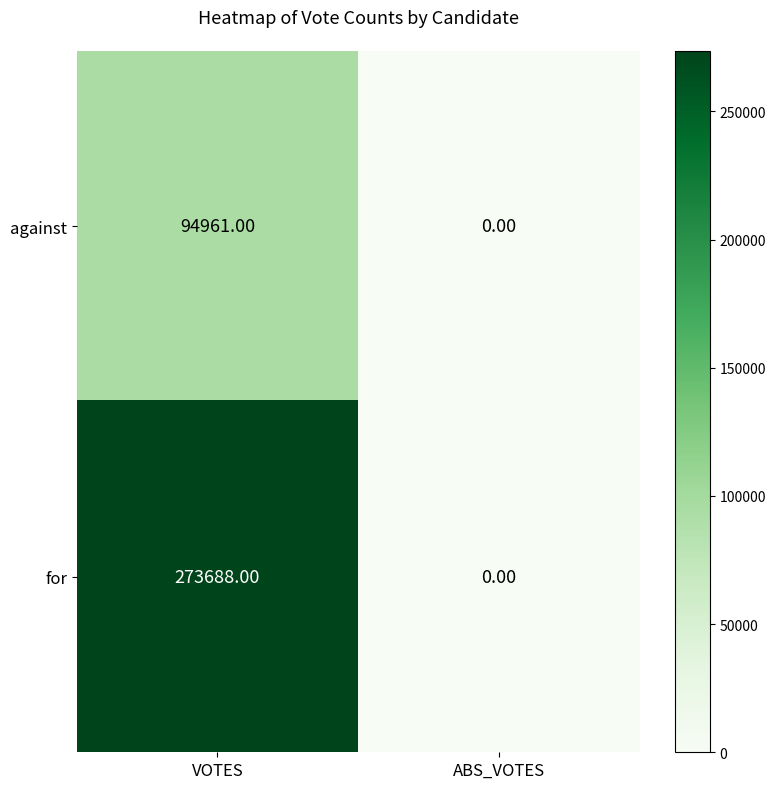

What is the sum of all against values?

94961